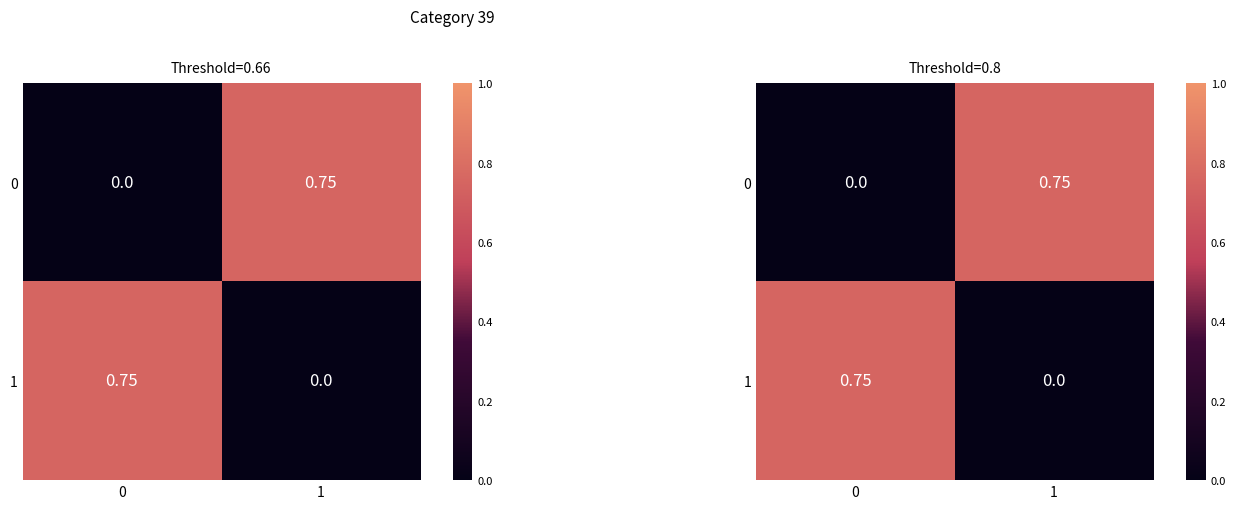

What is the difference between the 1 values at 1 and 0?

0.8